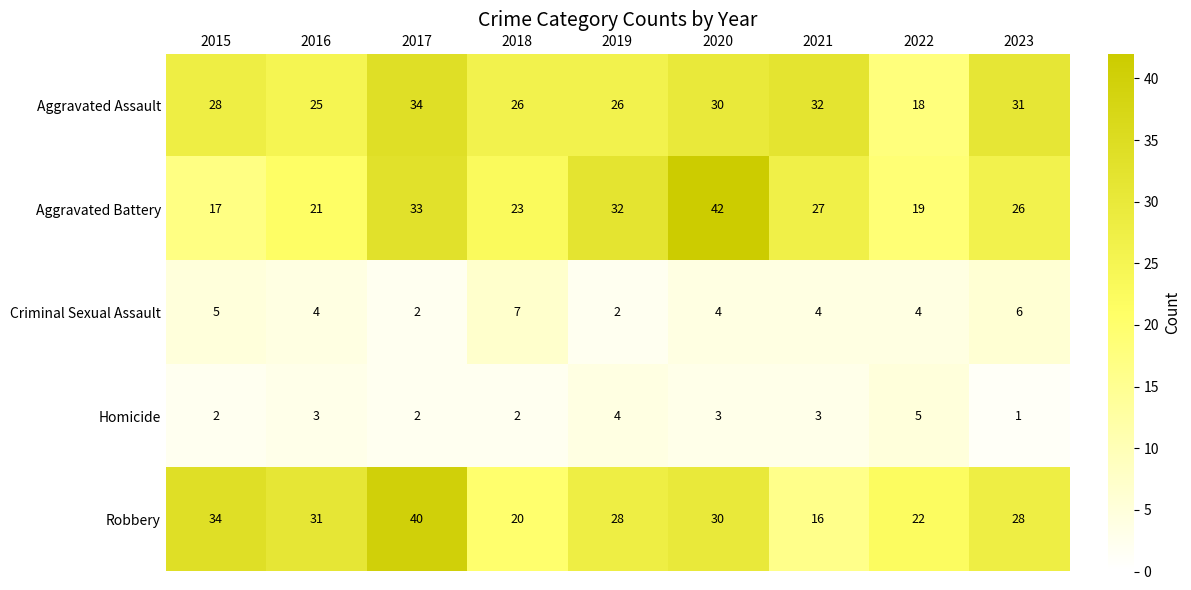

Which category has the lowest value across all series?

2023